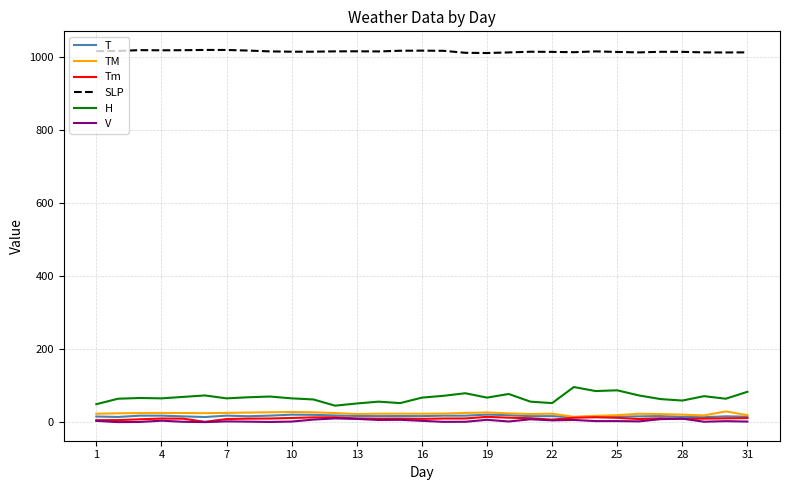

What is the maximum value for H?

96.0